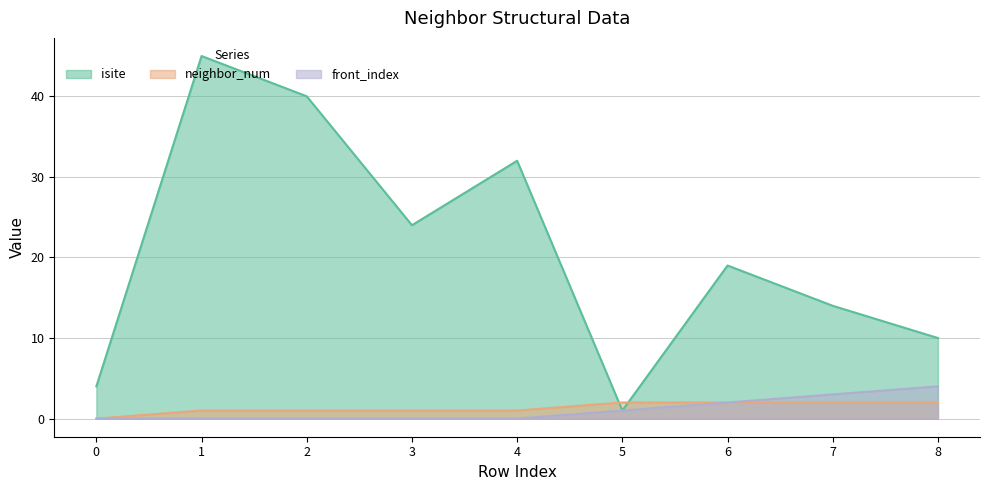

What is the difference between the highest and lowest values at 6?

17